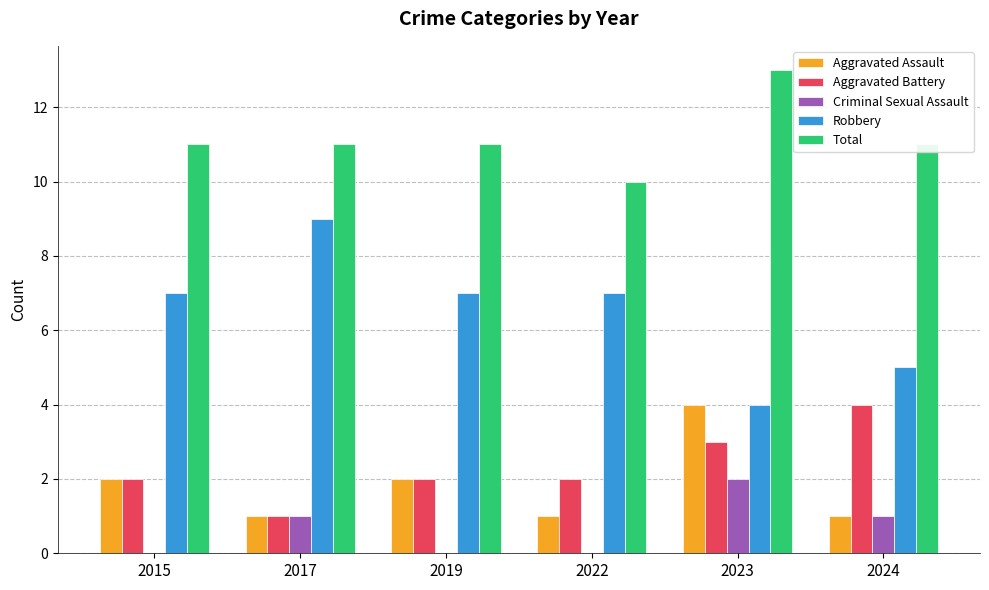

The value of Aggravated Battery at 2022 is 2. True or false?

True